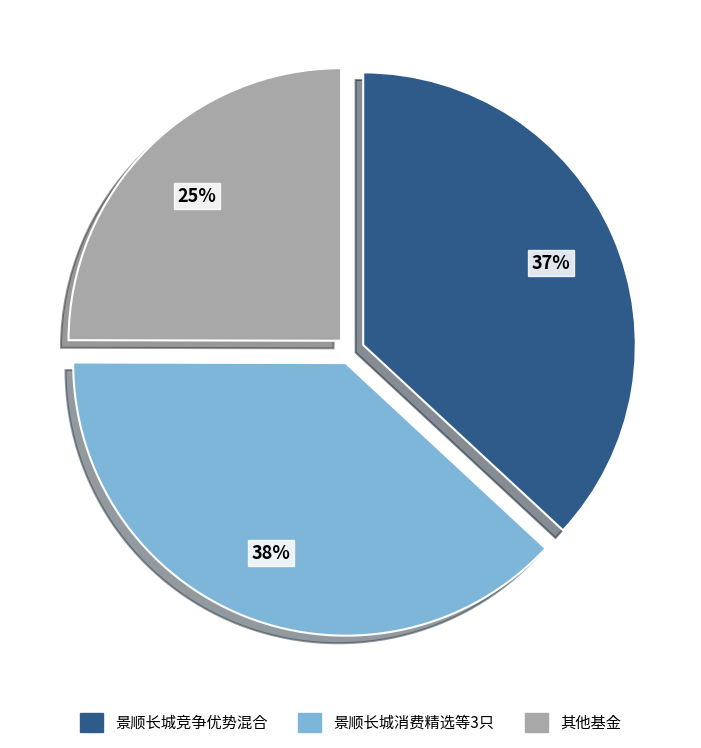

How many slices are in this pie chart?

3